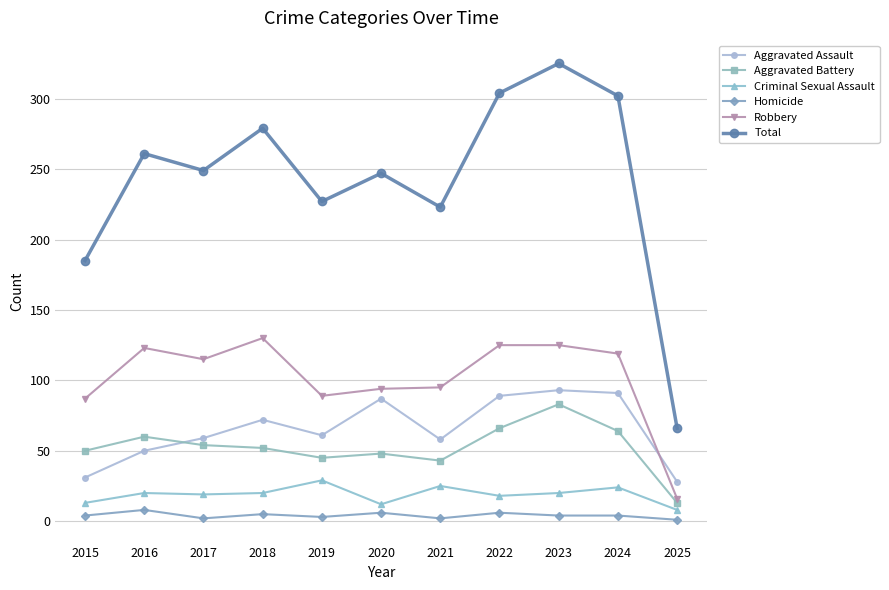

At 2019, list the series in order from largest to smallest.

Total, Robbery, Aggravated Assault, Aggravated Battery, Criminal Sexual Assault, Homicide